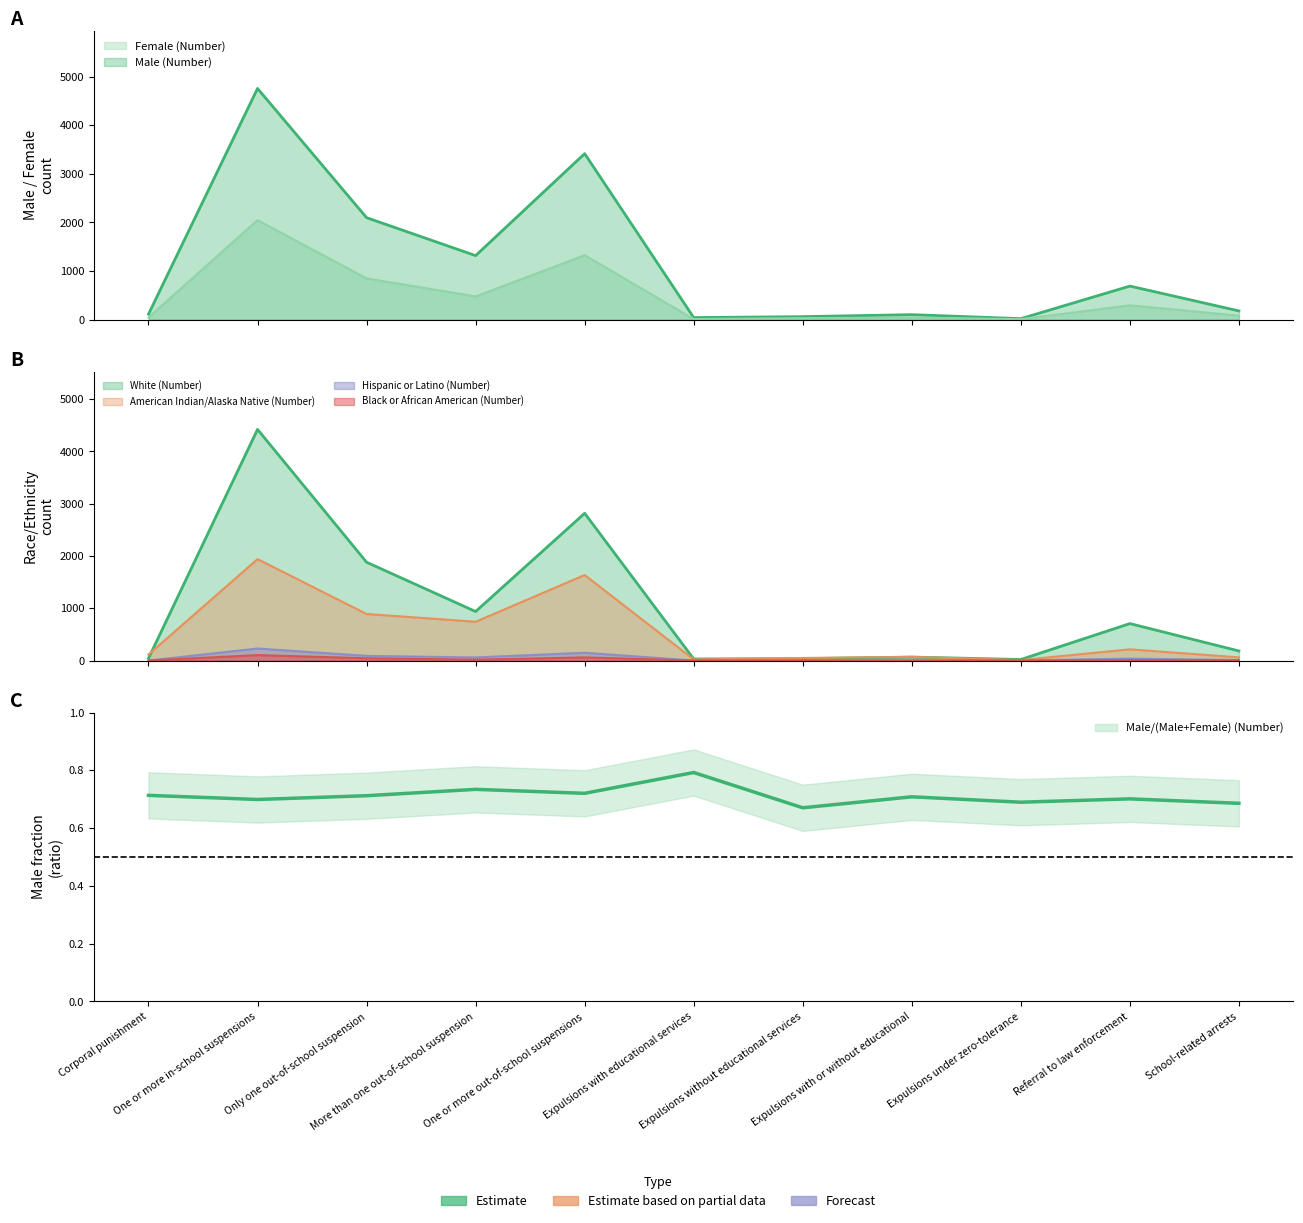

Count the number of categories in the chart.

11